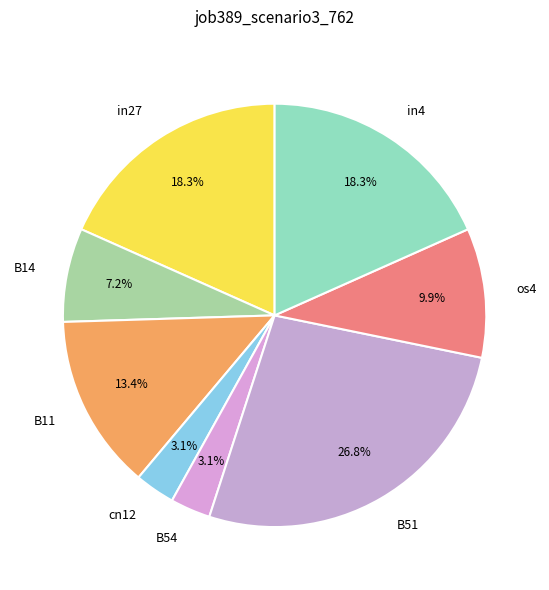

Which slice is the largest?

B51